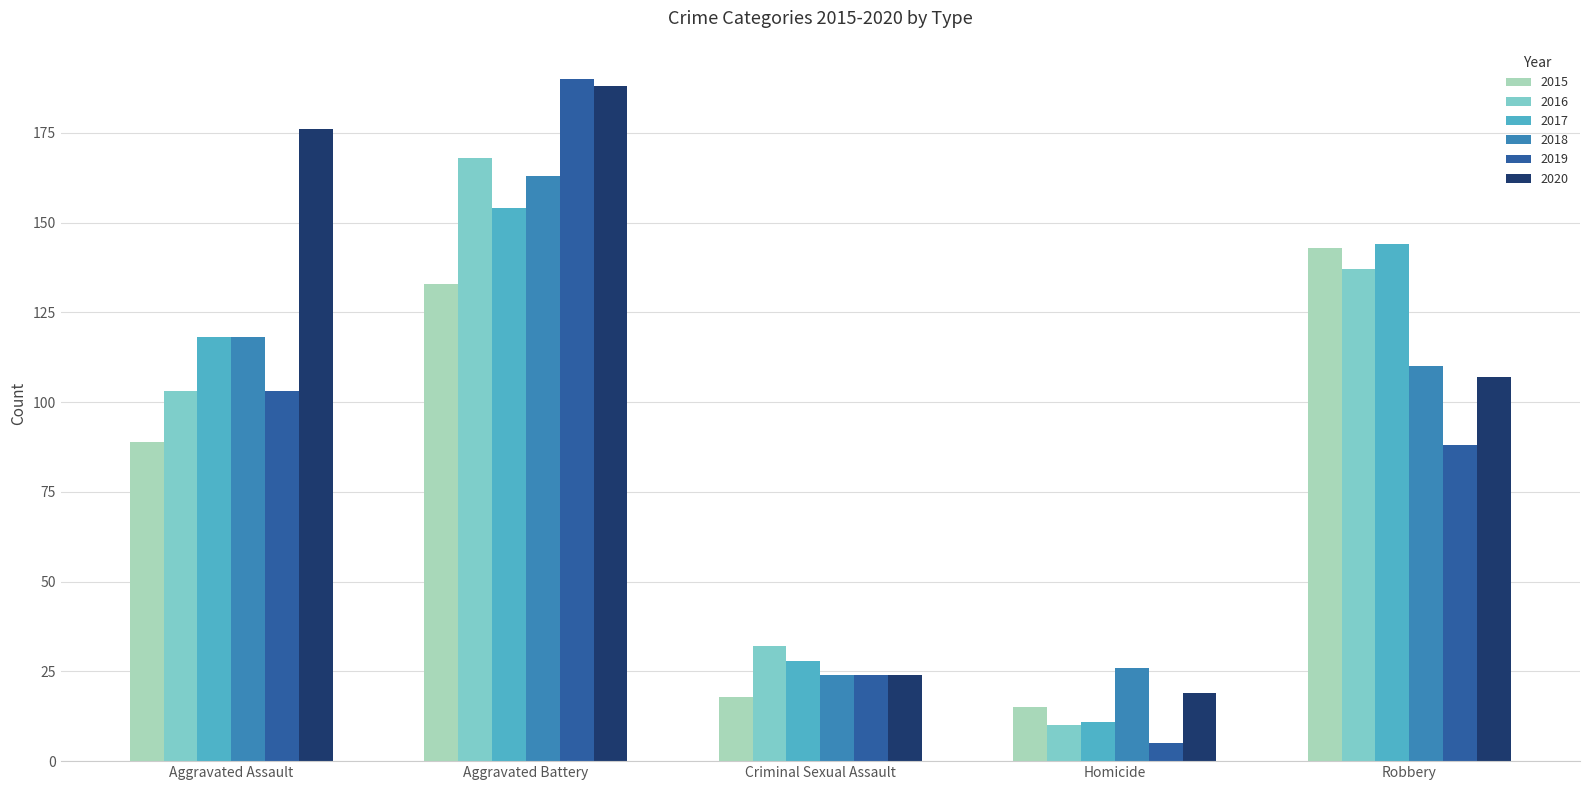

What is the spread (max minus min) of values at Robbery?

56